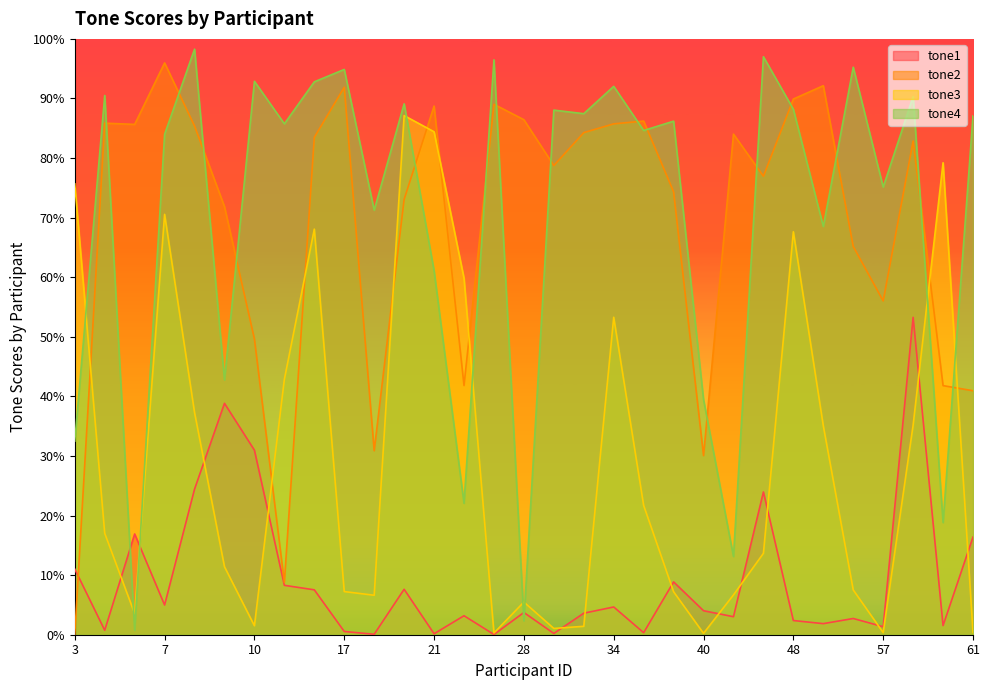

What is the sum of all tone3 values?

9.1